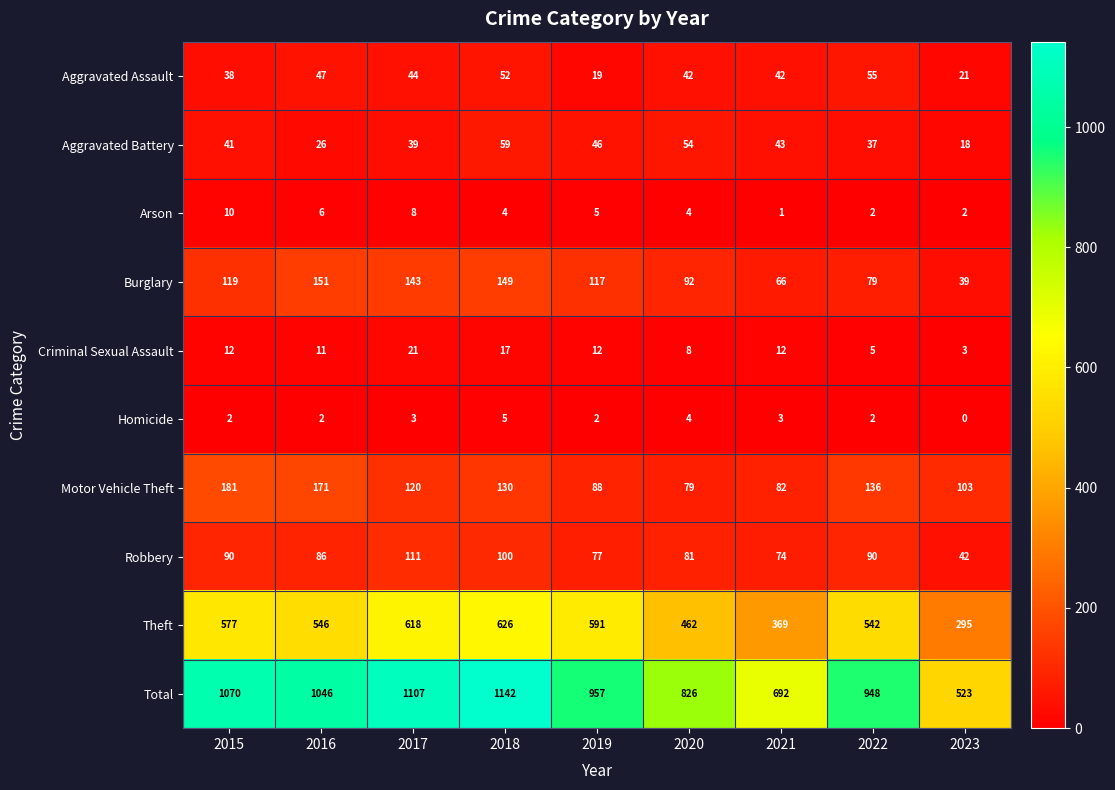

The value of Arson at 2018 is 6. True or false?

False